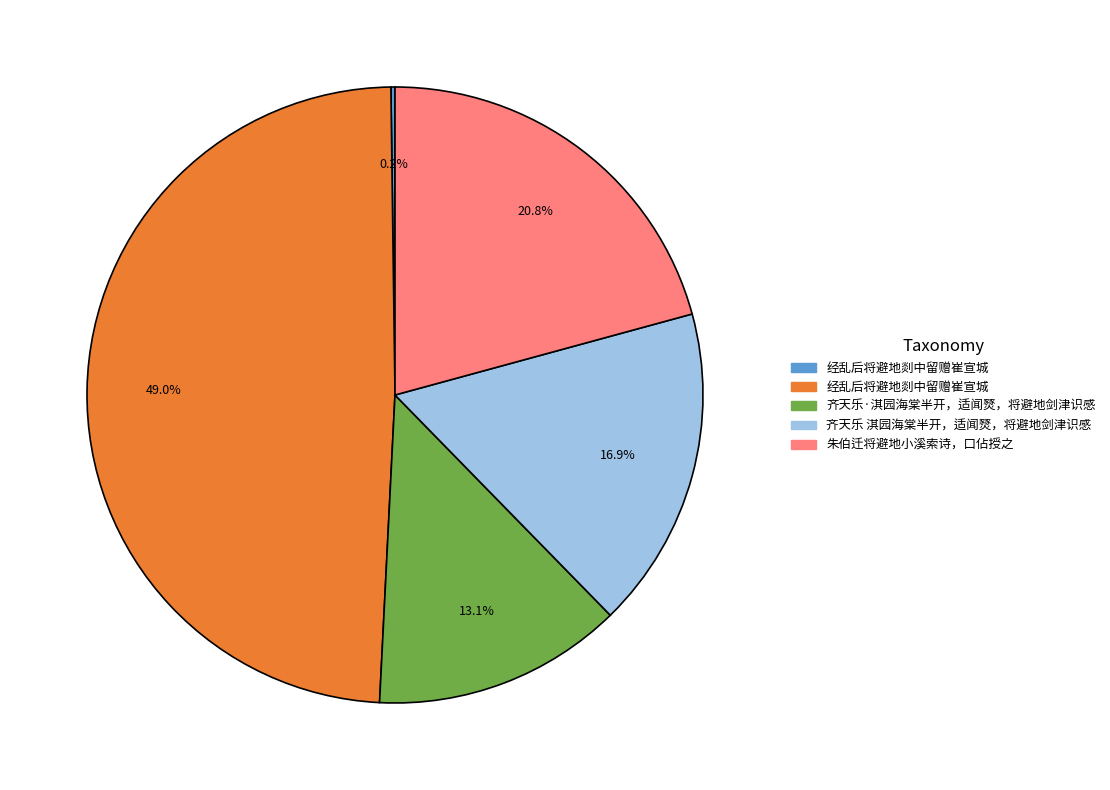

Is there any slice that represents more than half of the pie?

No